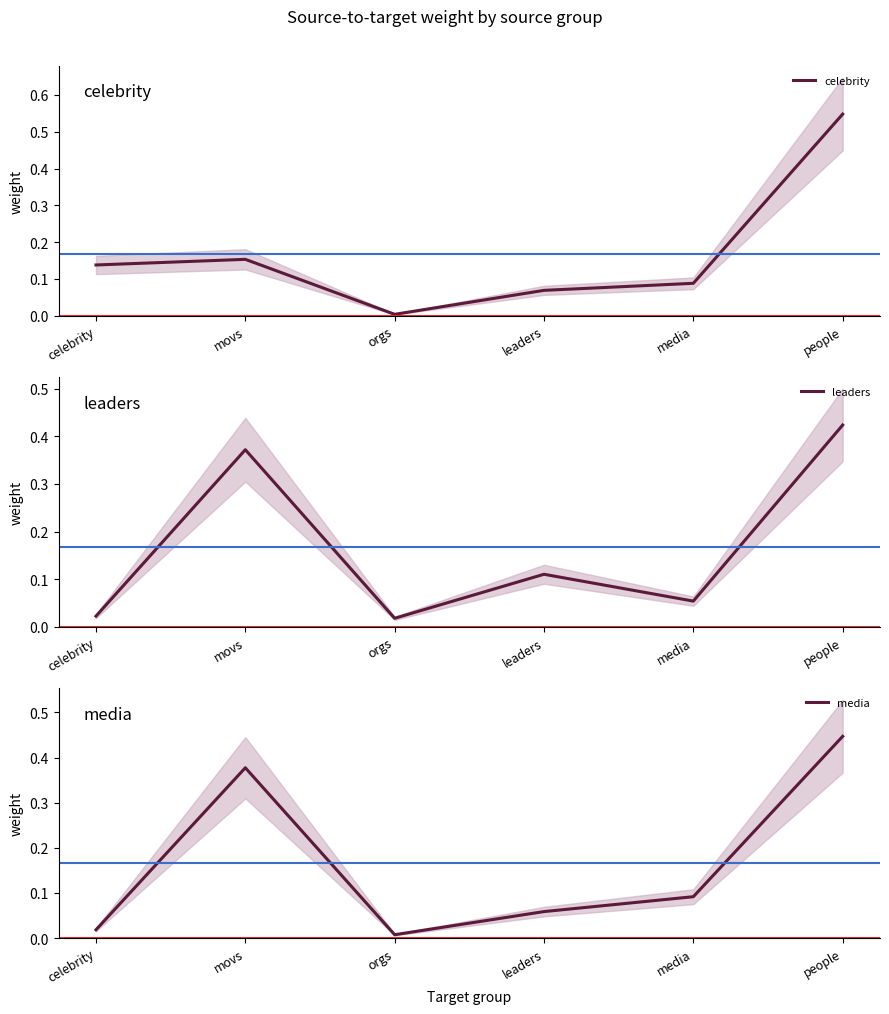

At which category does media reach its first local valley?

orgs